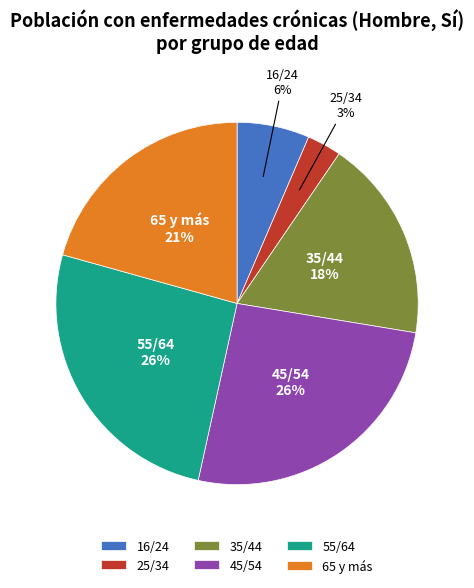

To the nearest percent, what is the difference between the largest and smallest slice percentages?

23%